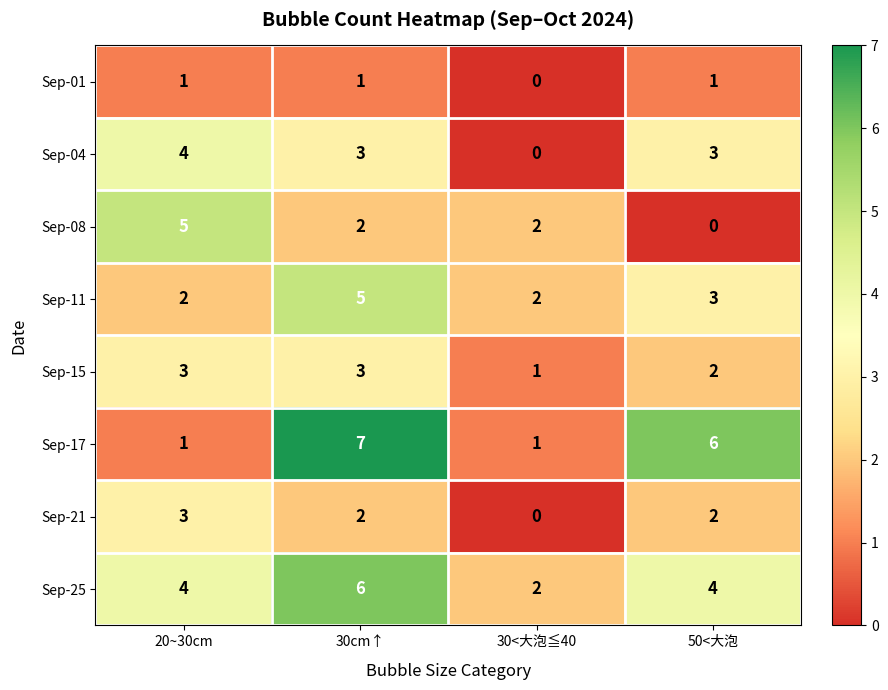

What is the approximate value of Sep-04 at 20~30cm?

4